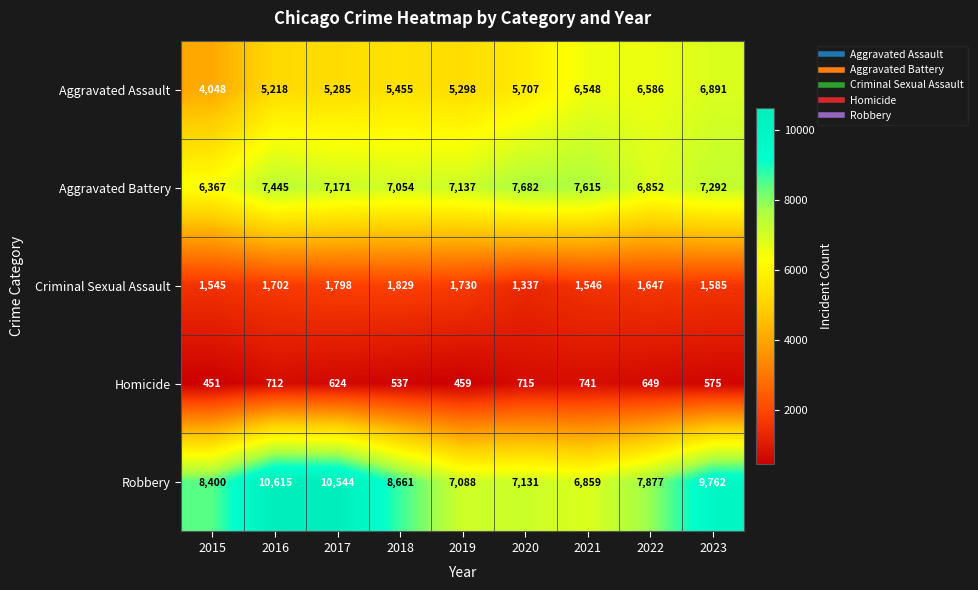

What is the greatest value displayed?

10615